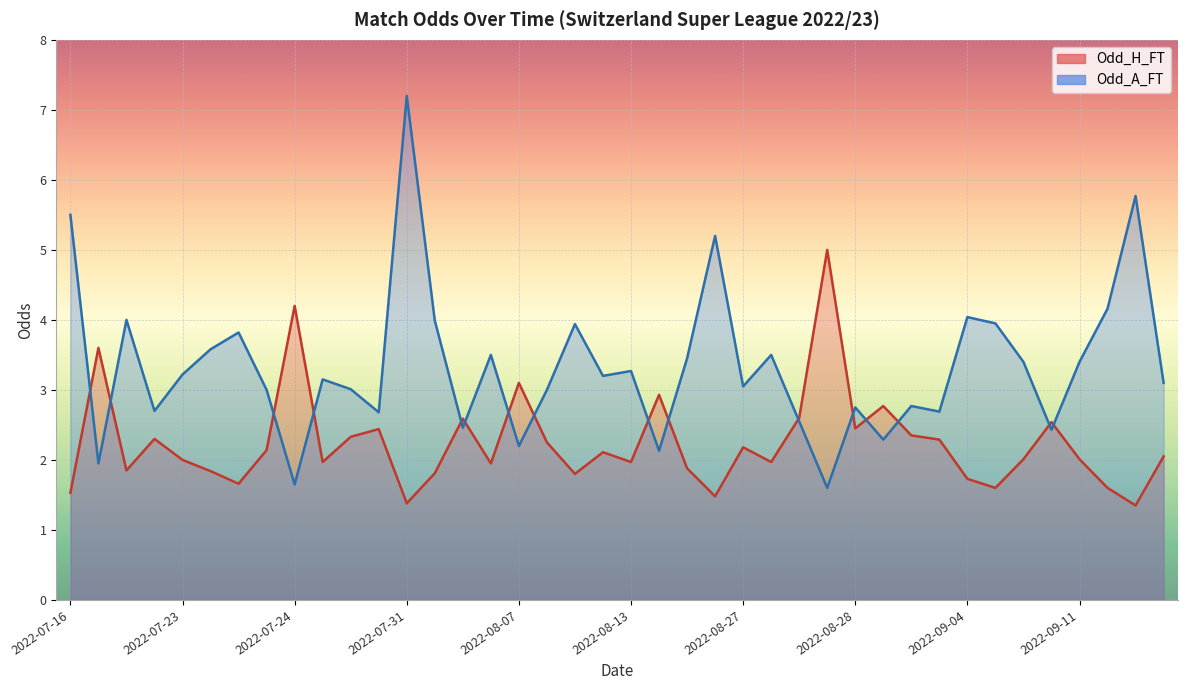

After their last crossing, which series has the higher values: Odd_H_FT or Odd_A_FT?

Odd_A_FT